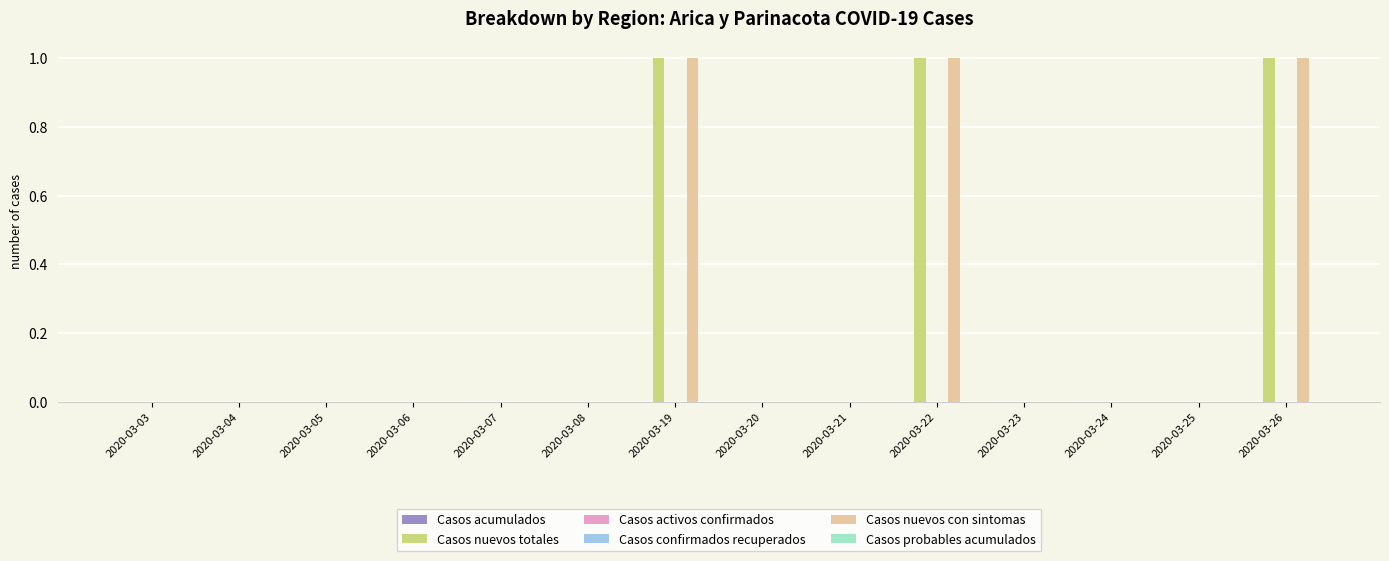

Is the value of Casos nuevos totales at 2020-03-21 greater than the value of Casos activos confirmados at 2020-03-06?

No